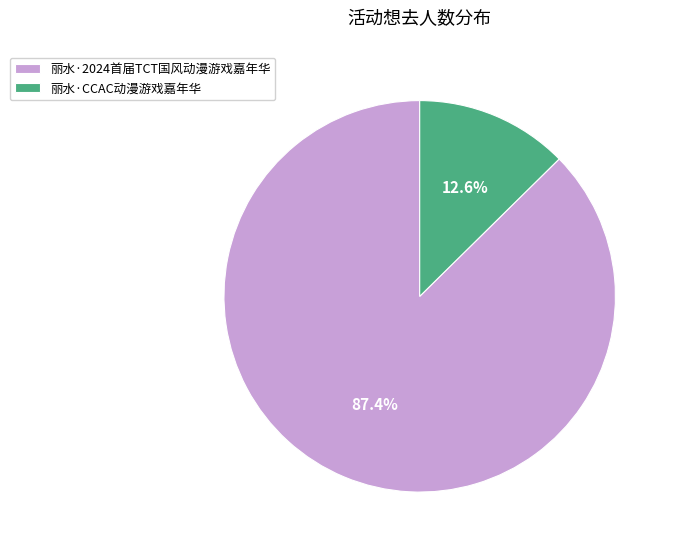

To the nearest percent, what portion does 丽水·CCAC动漫游戏嘉年华 represent?

13%